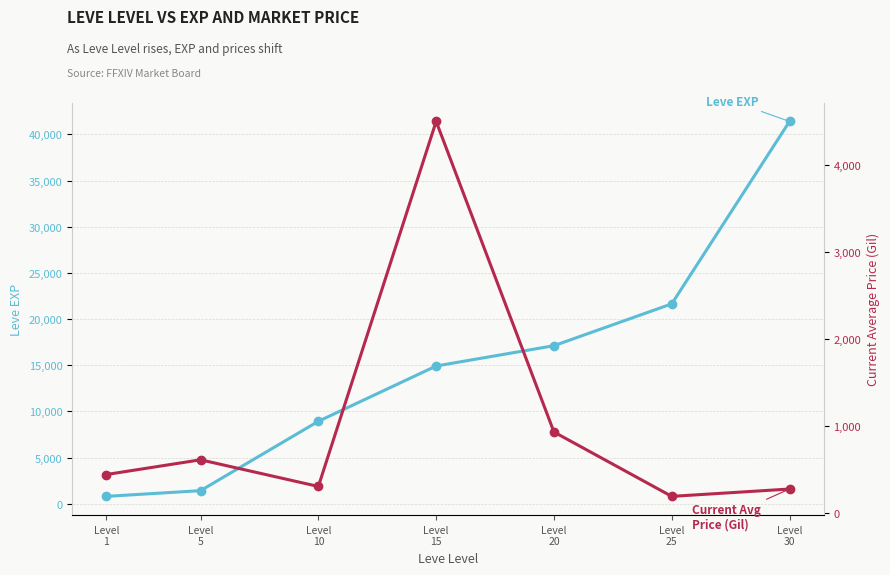

What is the value of the currentAveragePrice point at the 3rd from the left?

300.0